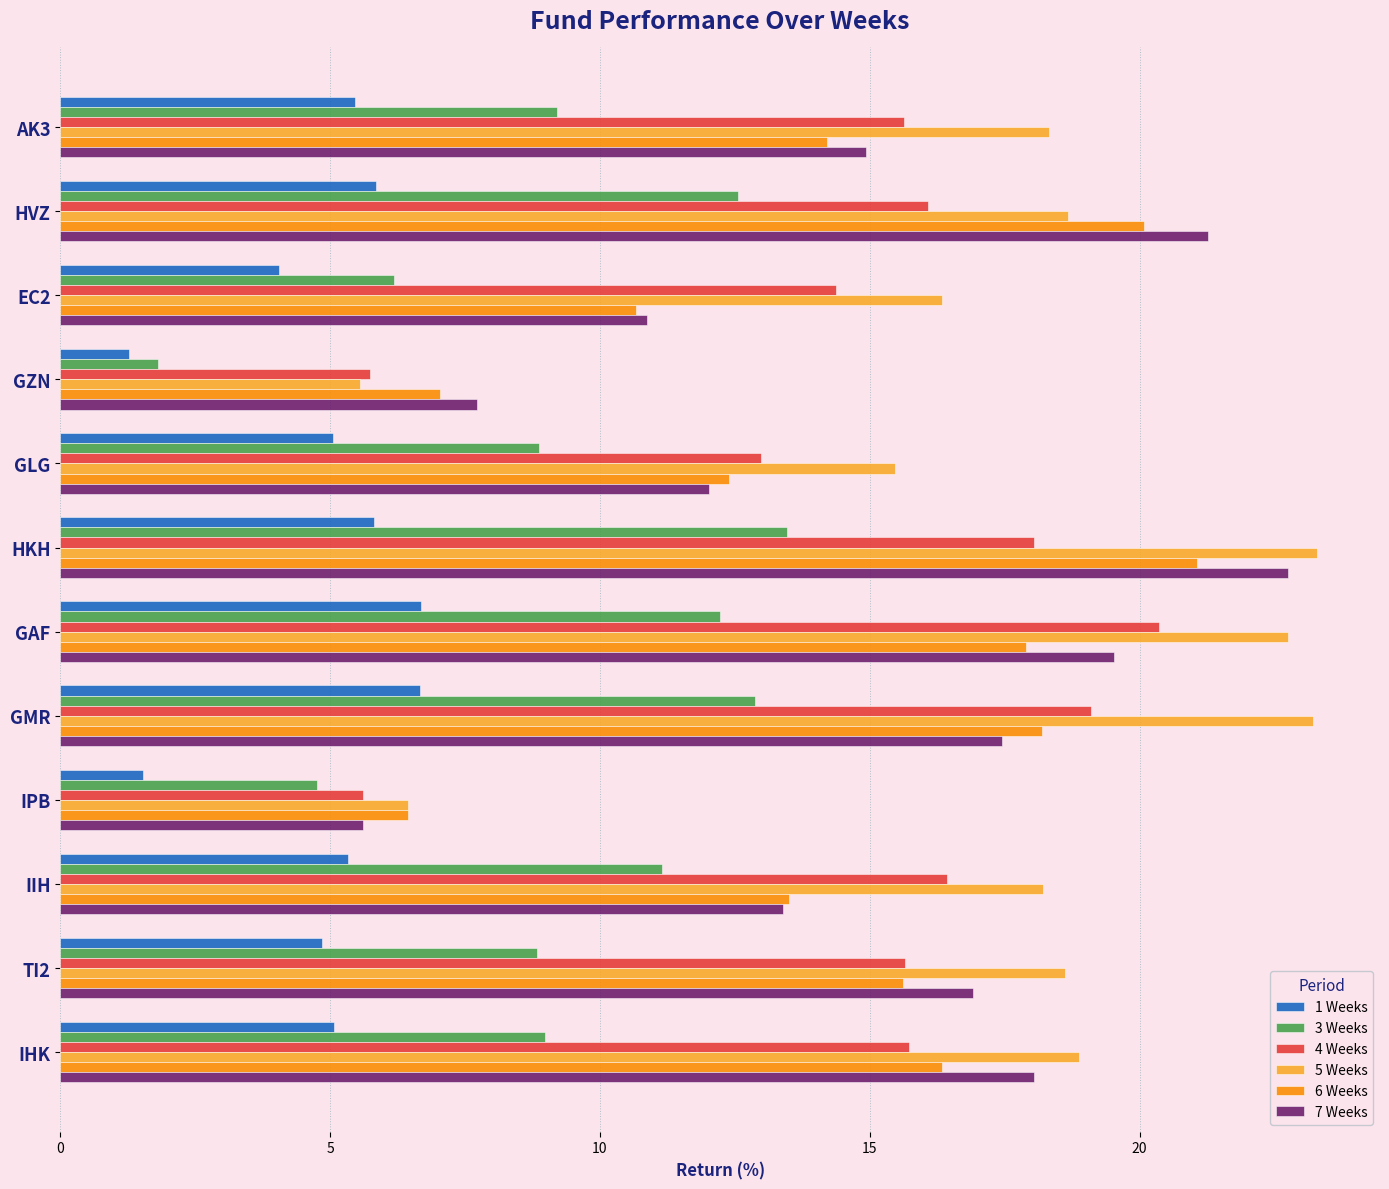

What is the minimum value shown in the chart?

1.3